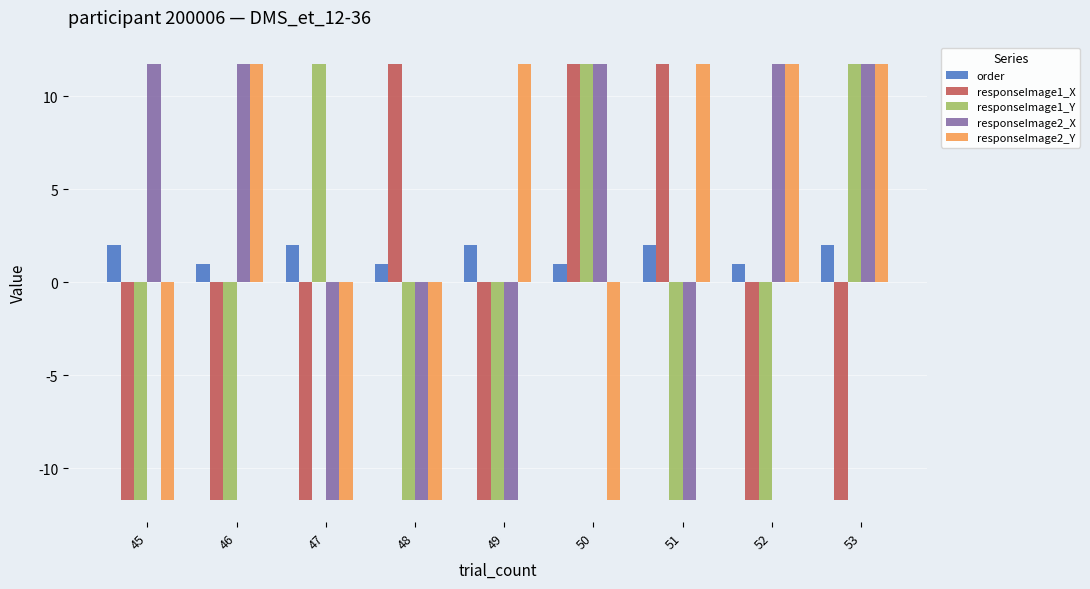

What is the difference between the second highest and minimum values in the responseImage1_Y series?

23.5